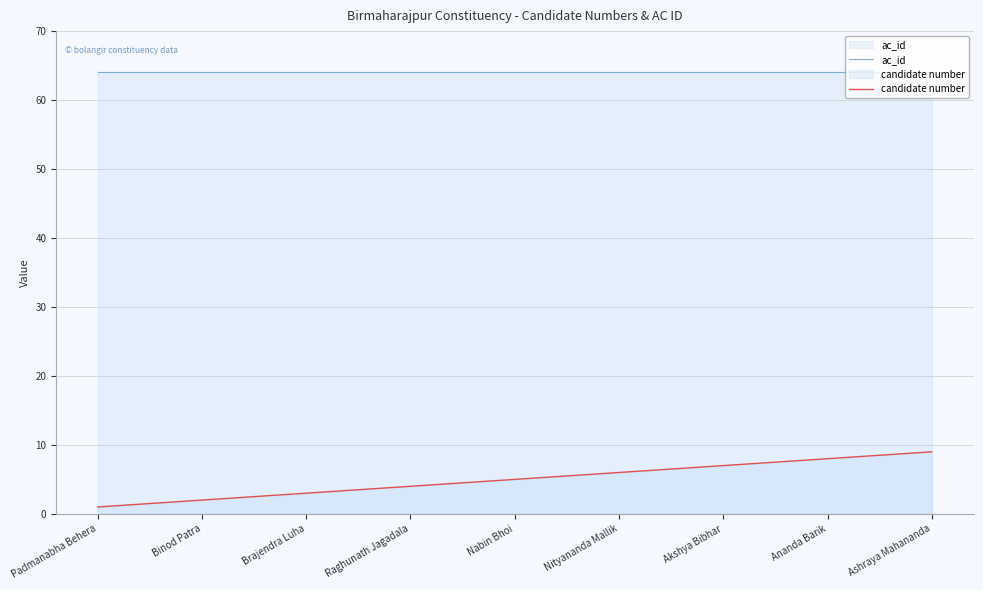

True or false: ac_id and candidate number cross at least once.

False